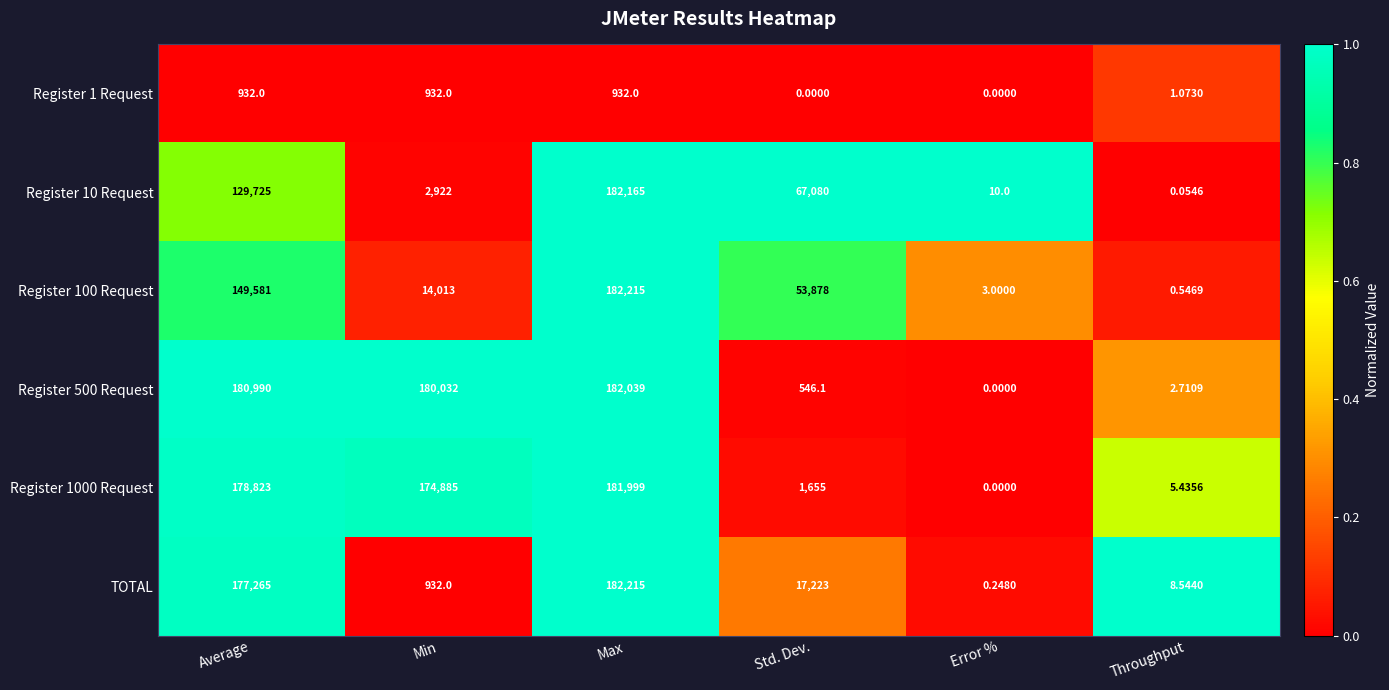

List the labels in order of Register 100 Request value, largest first.

Max, Average, Std. Dev., Min, Error %, Throughput